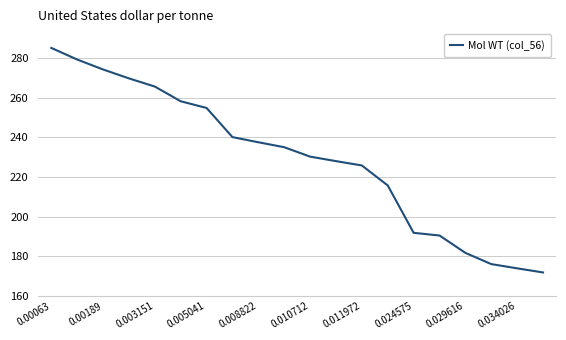

True or false: there are more than 1 points higher than both neighbors.

False